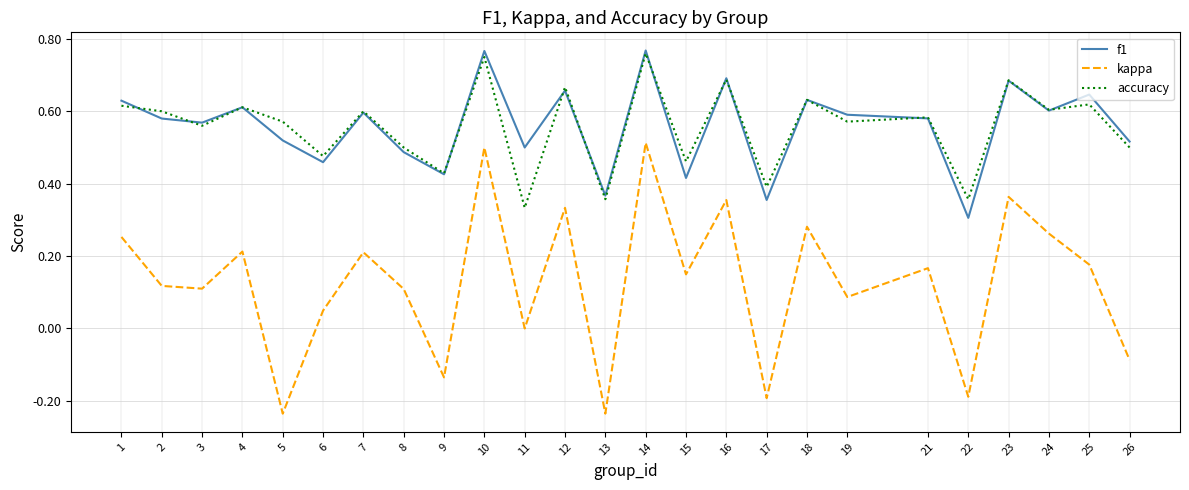

How many f1 values are between 0 and 1?

25